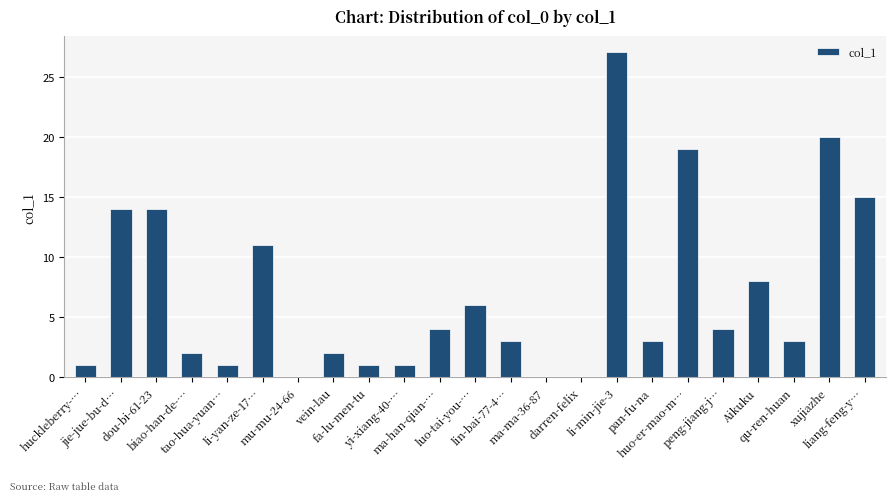

Count the number of categories in the chart.

23